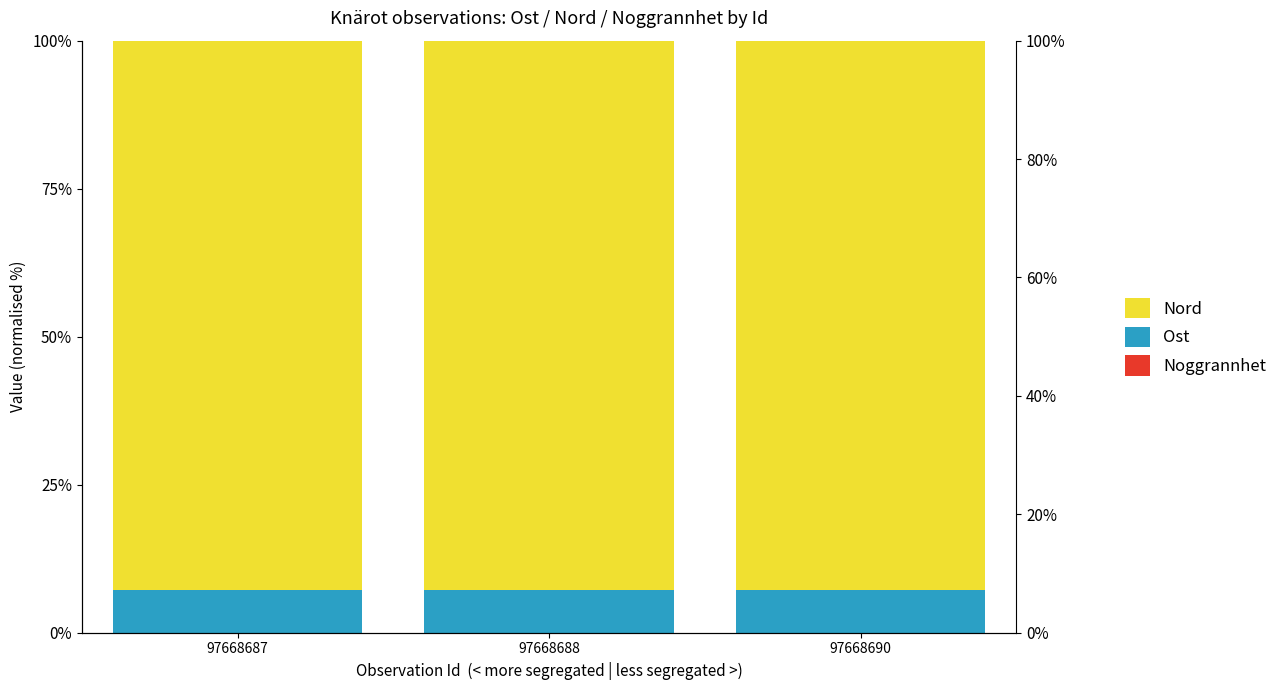

How many bars are there in each group?

3